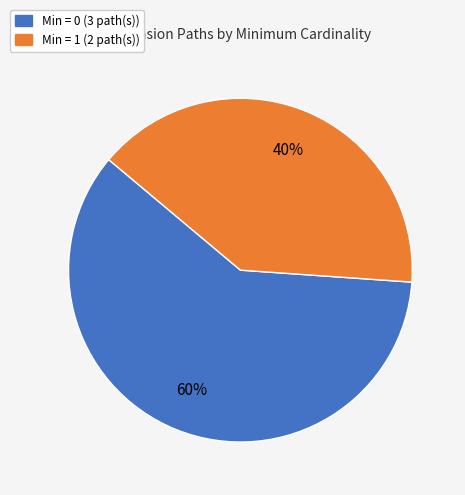

Does any single category account for the majority?

Yes